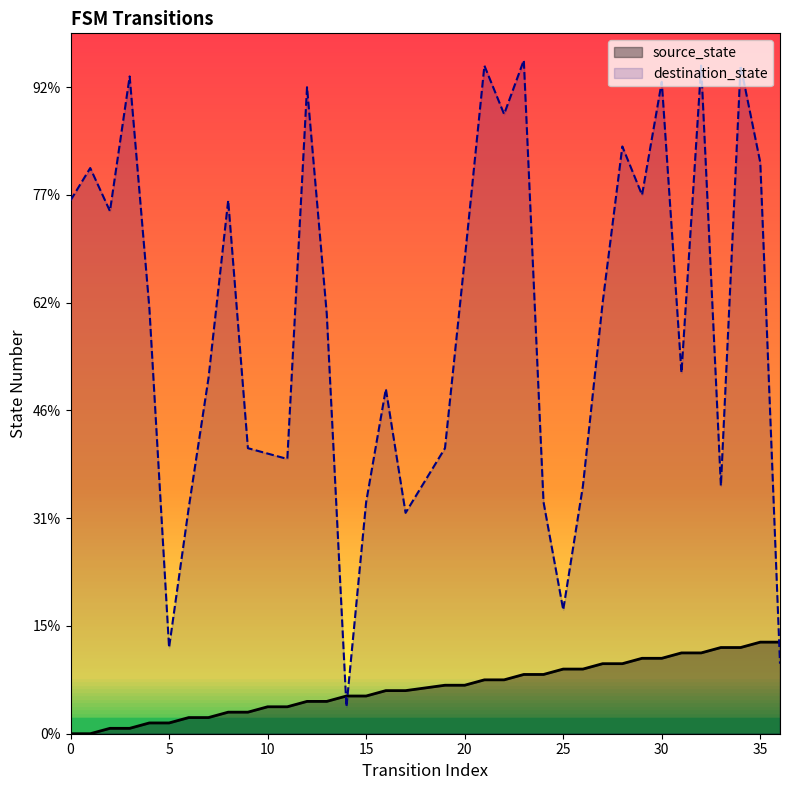

True or false: destination_state has a value of 92 at 7.

False